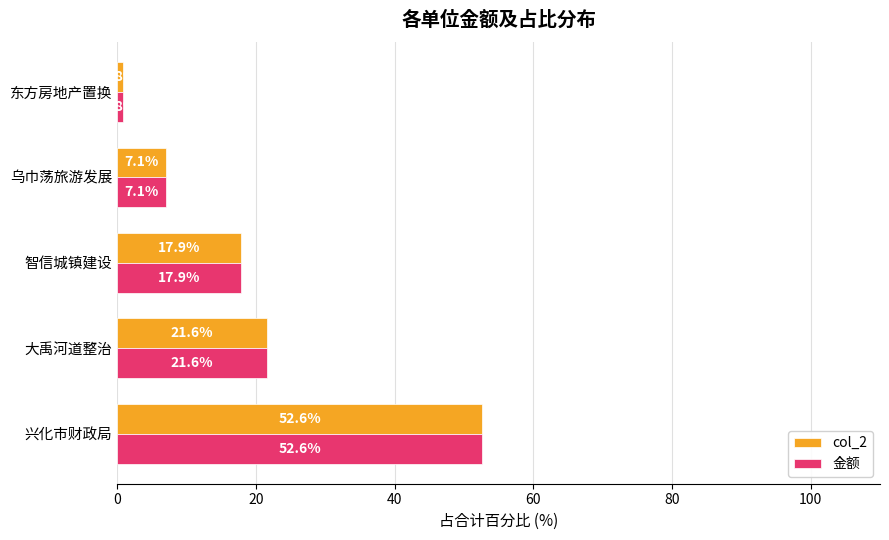

What is the difference between the col_2 values at 兴化市财政局 and 大禹河道整治?

31.0